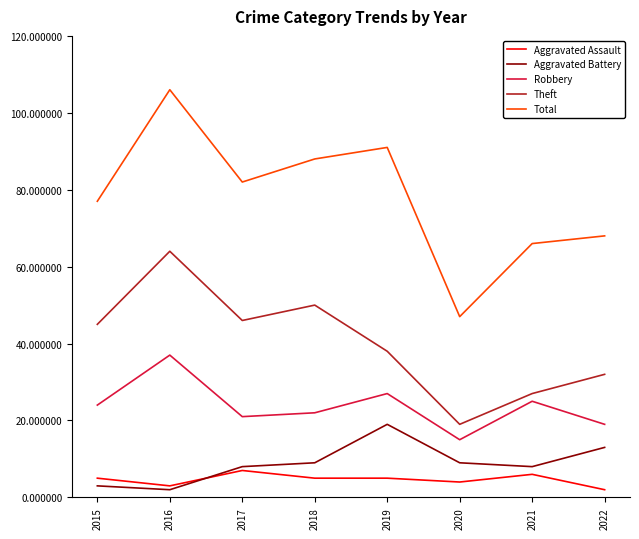

What is the difference between the maximum and minimum values in the Total series?

59